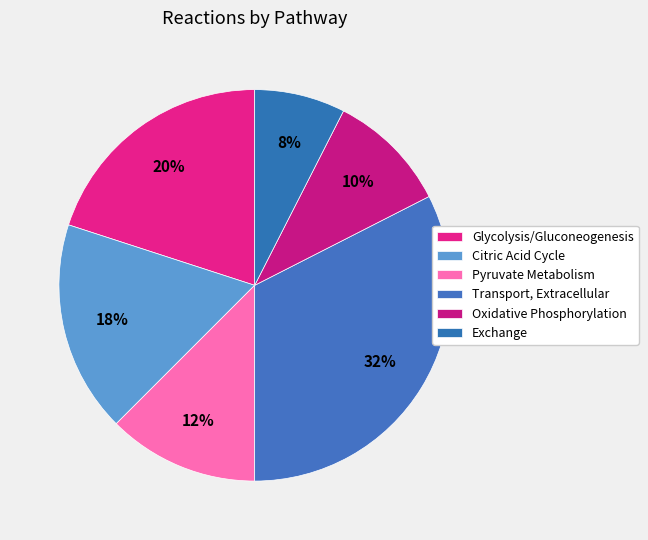

Is there any slice that represents more than half of the pie?

No